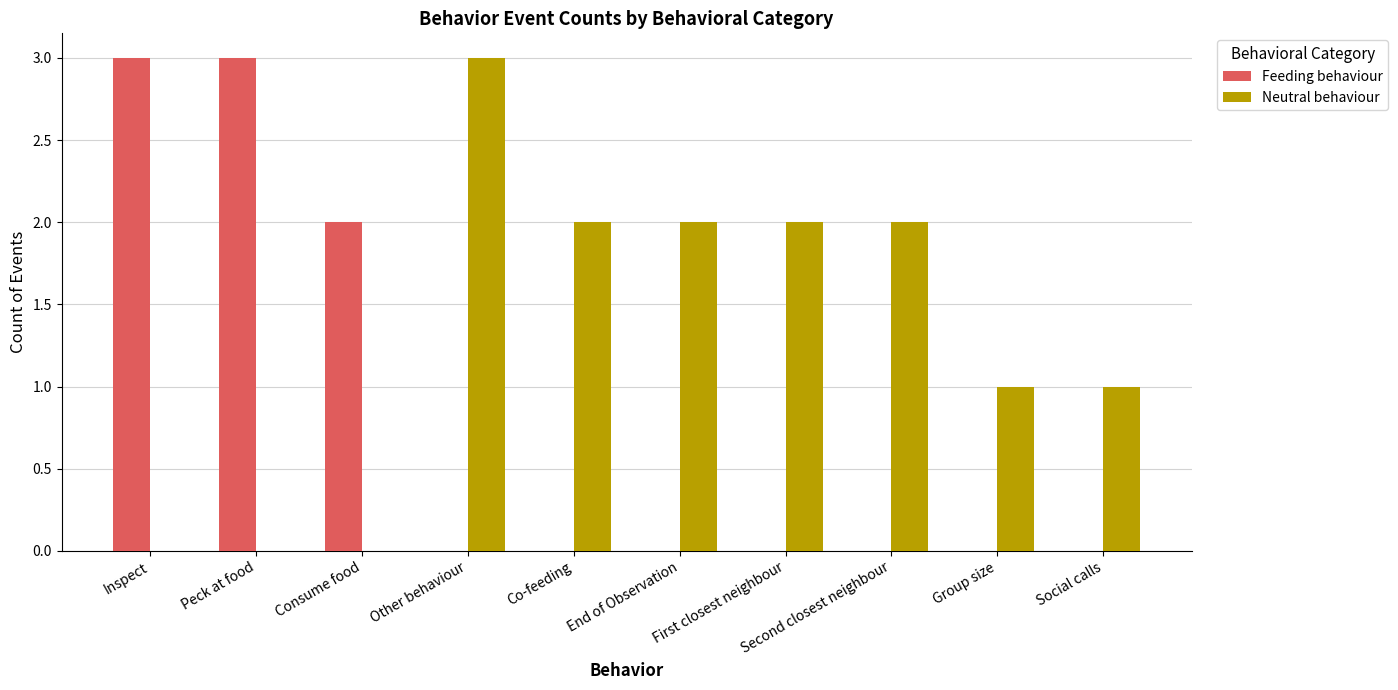

What is the total value across all series at Other behaviour?

3